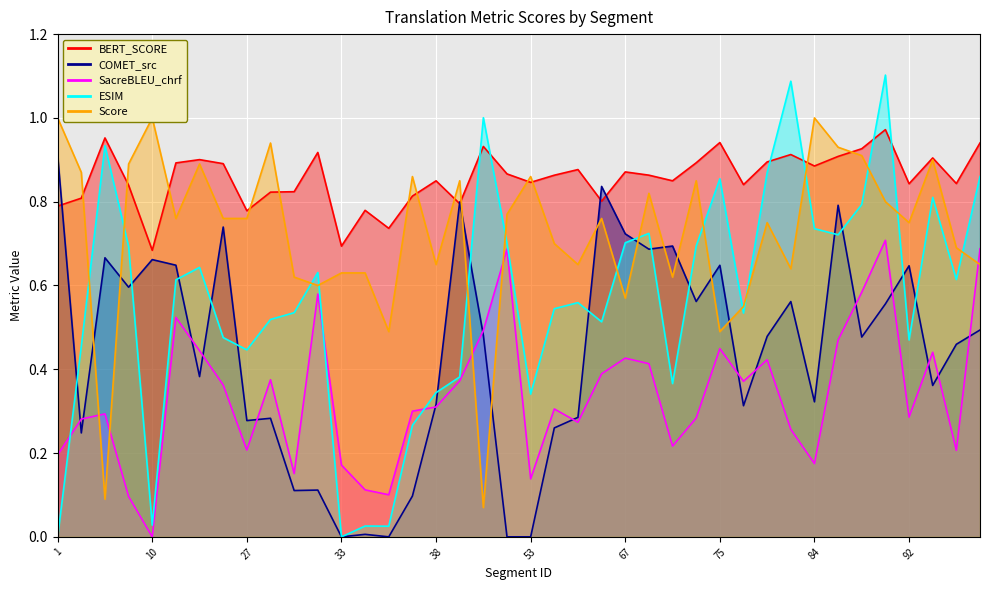

Reading right to left, list all the values displayed in this chart.

metric_BERT_SCORE: 0.9	0.8	0.9	0.8	1.0	0.9	0.9	0.9	0.9	0.9	0.8	0.9	0.9	0.8	0.9	0.9	0.8	0.9	0.9	0.8	0.9	0.9	0.8	0.8	0.8	0.7	0.8	0.7	0.9	0.8	0.8	0.8	0.9	0.9	0.9	0.7	0.8	1.0	0.8	0.8
metric_COMET_src: 0.5	0.5	0.4	0.6	0.6	0.5	0.8	0.3	0.6	0.5	0.3	0.6	0.6	0.7	0.7	0.7	0.8	0.3	0.3	0.0	0.0	0.5	0.8	0.3	0.1	0.0	0.0	0.0	0.1	0.1	0.3	0.3	0.7	0.4	0.6	0.7	0.6	0.7	0.2	0.9
metric_SacreBLEU_chrf: 0.7	0.2	0.4	0.3	0.7	0.6	0.5	0.2	0.3	0.4	0.4	0.4	0.3	0.2	0.4	0.4	0.4	0.3	0.3	0.1	0.7	0.5	0.4	0.3	0.3	0.1	0.1	0.2	0.6	0.2	0.4	0.2	0.4	0.4	0.5	0.0	0.1	0.3	0.3	0.2
metric_ESIM_: 0.9	0.6	0.8	0.5	1.1	0.8	0.7	0.7	1.1	0.9	0.5	0.9	0.7	0.4	0.7	0.7	0.5	0.6	0.5	0.3	0.7	1.0	0.4	0.3	0.3	0.0	0.0	0.0	0.6	0.5	0.5	0.4	0.5	0.6	0.6	0.0	0.7	0.9	0.5	0.0
Score_norm: 0.7	0.7	0.9	0.8	0.8	0.9	0.9	1.0	0.6	0.8	0.6	0.5	0.8	0.6	0.8	0.6	0.8	0.7	0.7	0.9	0.8	0.1	0.8	0.7	0.9	0.5	0.6	0.6	0.6	0.6	0.9	0.8	0.8	0.9	0.8	1.0	0.9	0.1	0.9	1.0